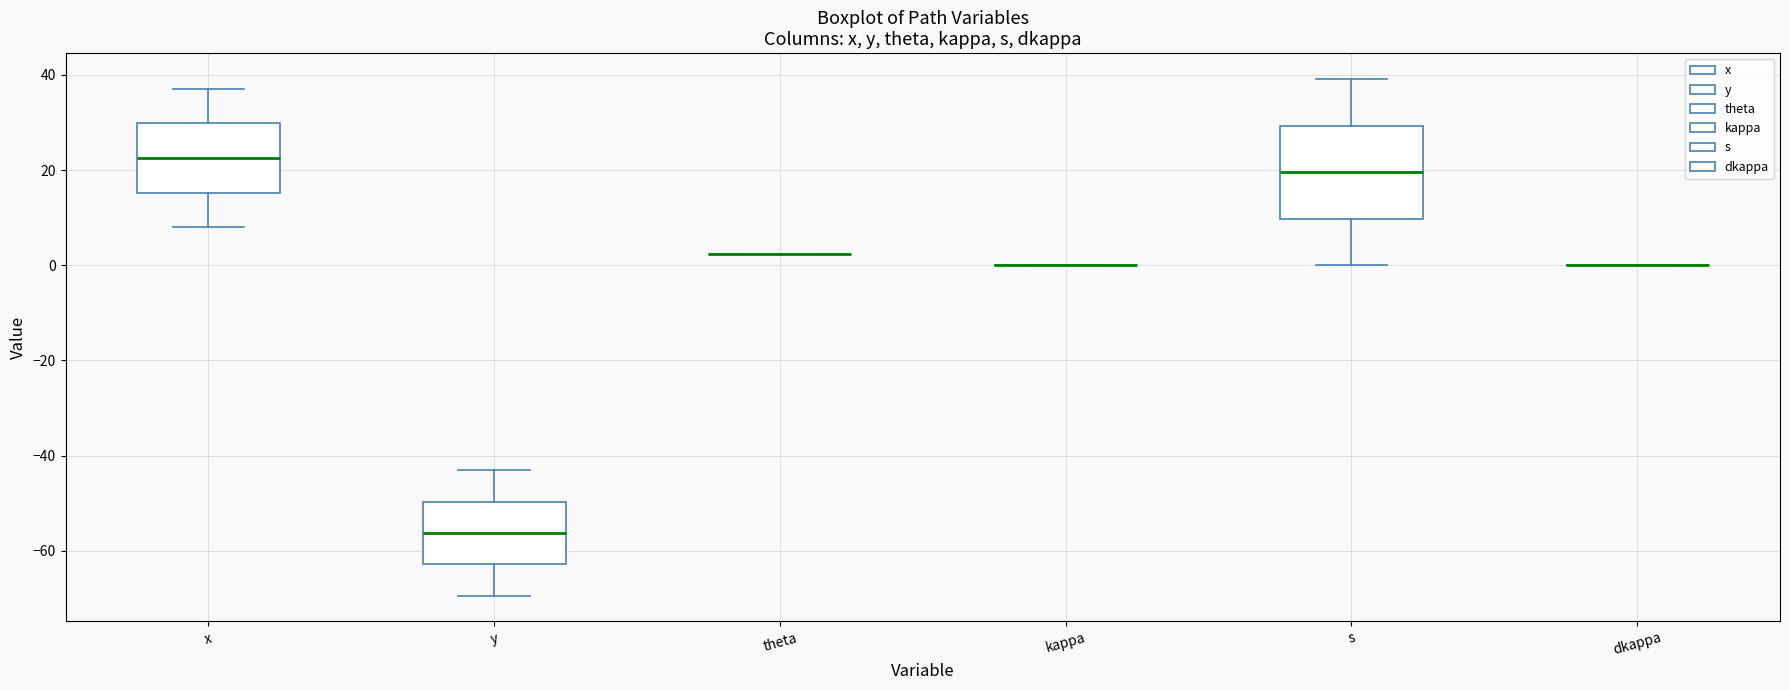

Reading left to right, transcribe this box plot: for each box, give where its median line is, the range the box spans, and where its two whiskers end, as read against the y-axis. The values are not printed on the chart, so give them approximately, as read against the axis.

x: median 22, box 16 to 30, whiskers 8 to 36
y: median -56, box -62 to -50, whiskers -70 to -44
theta: box collapsed to a line at 2, whiskers 2 to 2
kappa: box collapsed to a line at 0, whiskers 0 to 0
s: median 20, box 10 to 30, whiskers 0 to 40
dkappa: box collapsed to a line at 0, whiskers 0 to 0